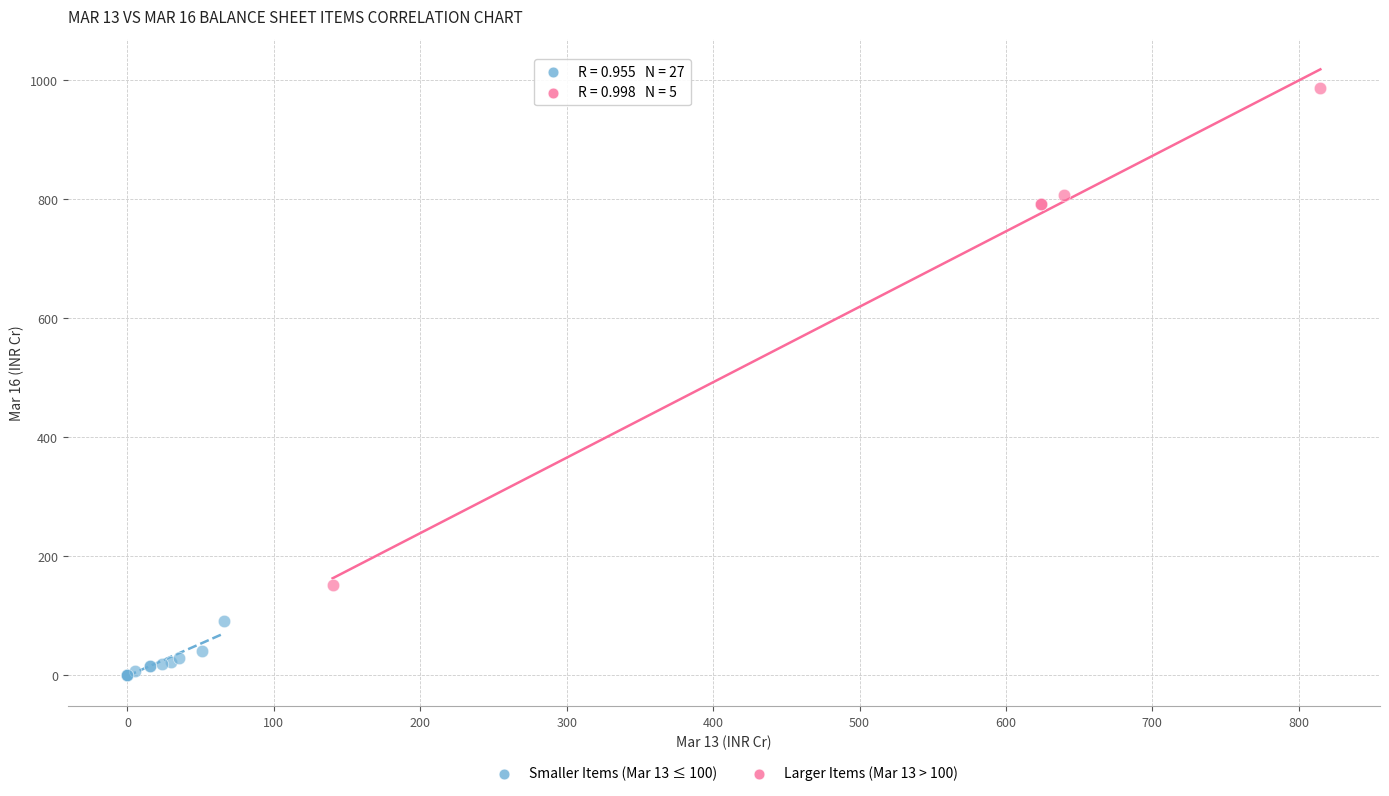

Which series contains the highest Y value?

Larger Items (Mar 13 > 100)